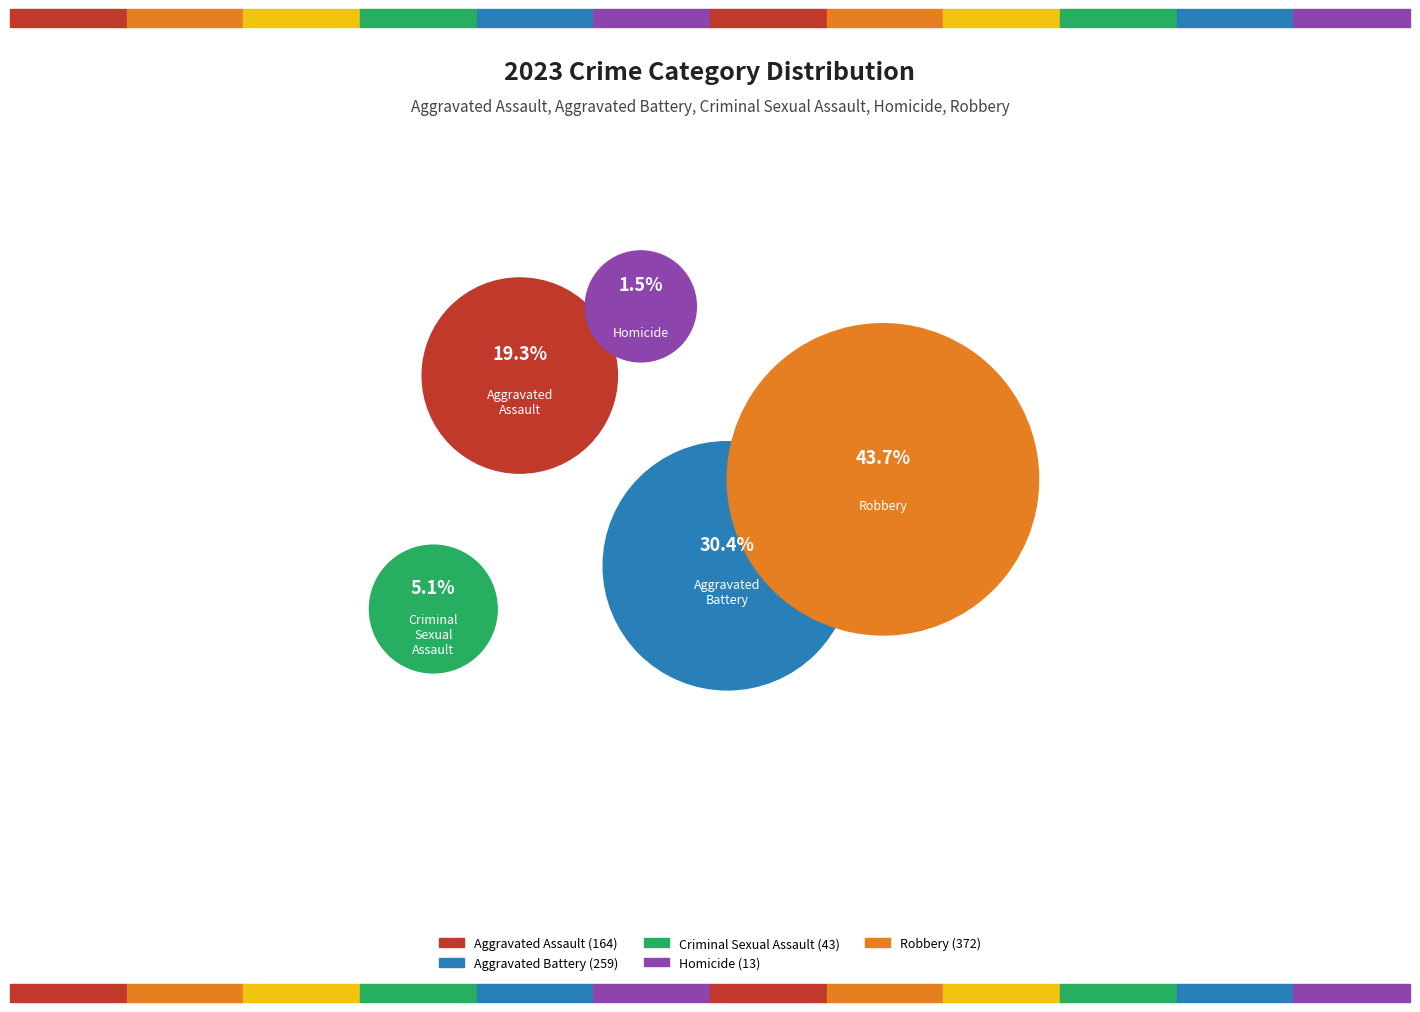

What is the change in value from Aggravated Assault to Aggravated Battery?

+95